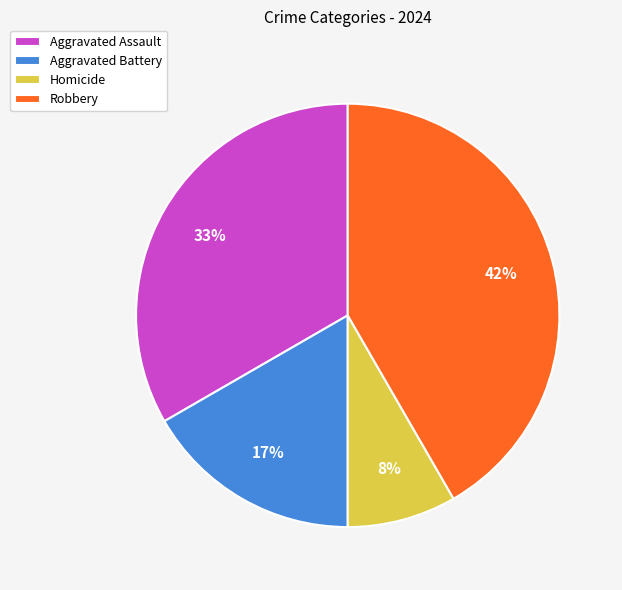

To the nearest percent, what is the difference between the Robbery and Aggravated Battery slice percentages?

25%